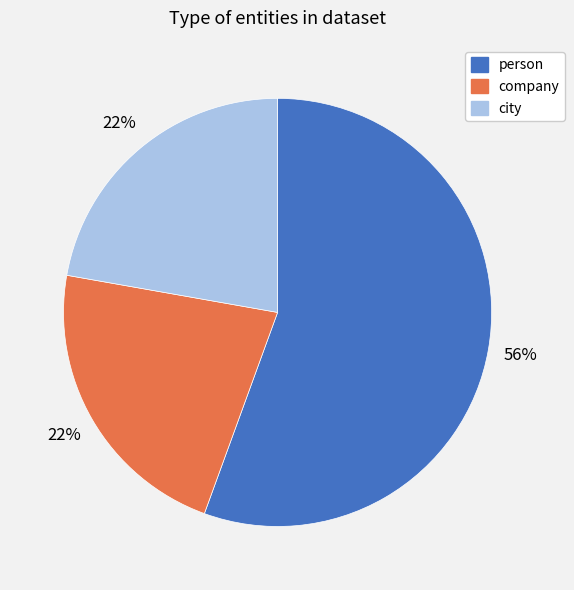

Is it true that company is 22% of the pie?

True